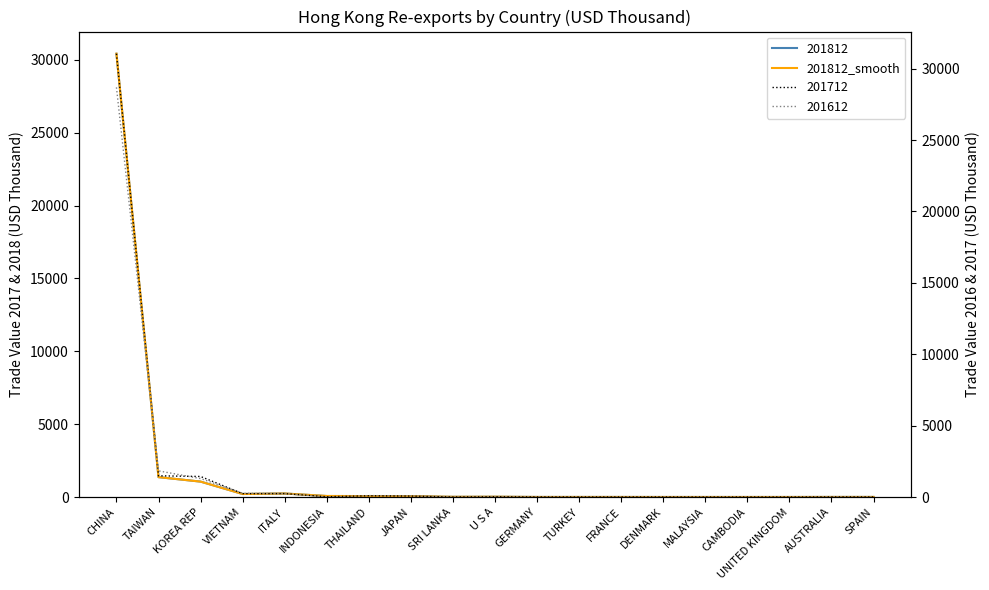

Where does the data first go above 12?

CHINA